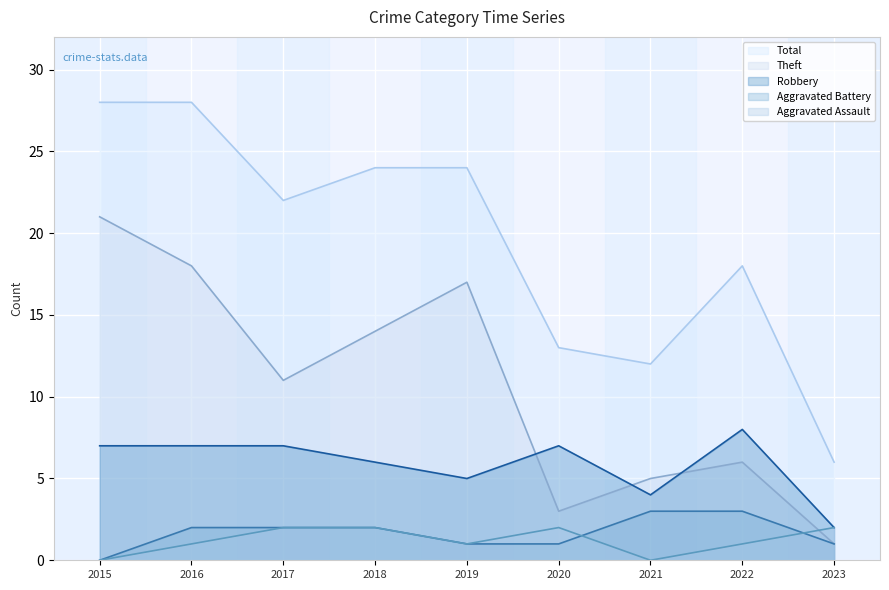

What is the sum of the Aggravated Battery values at 2022 and 2018?

5